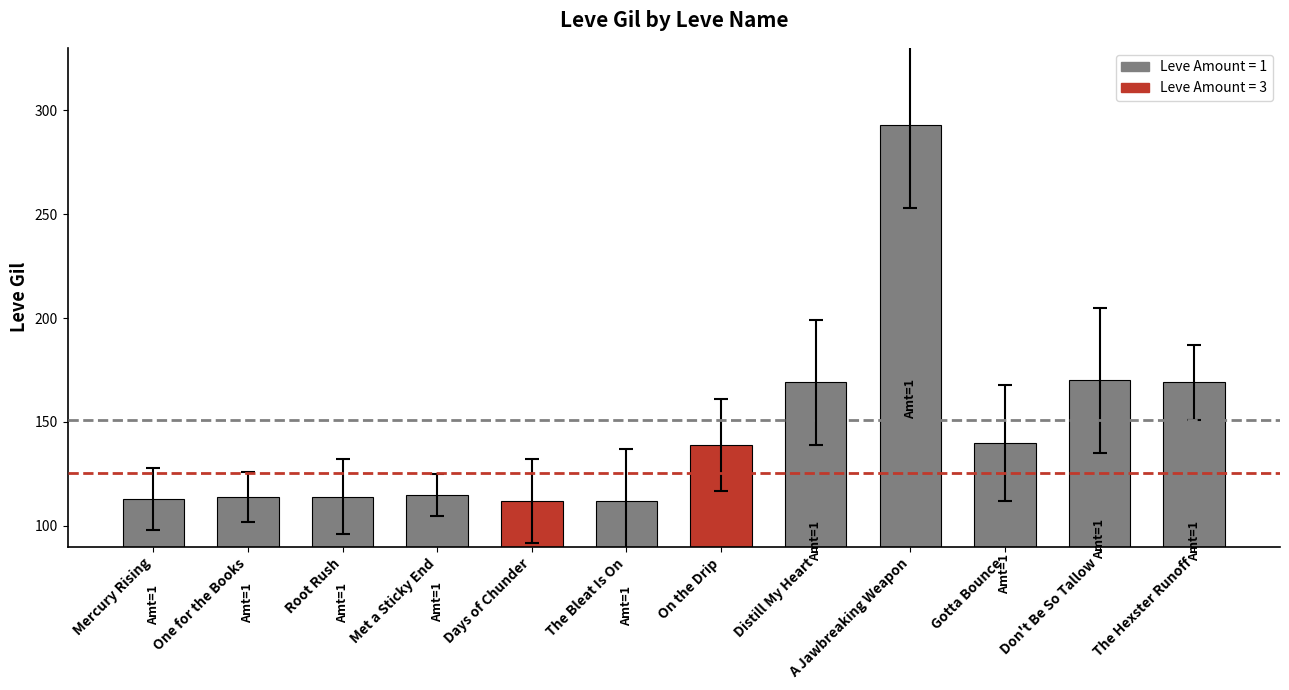

What is the approximate value at Met a Sticky End?

115